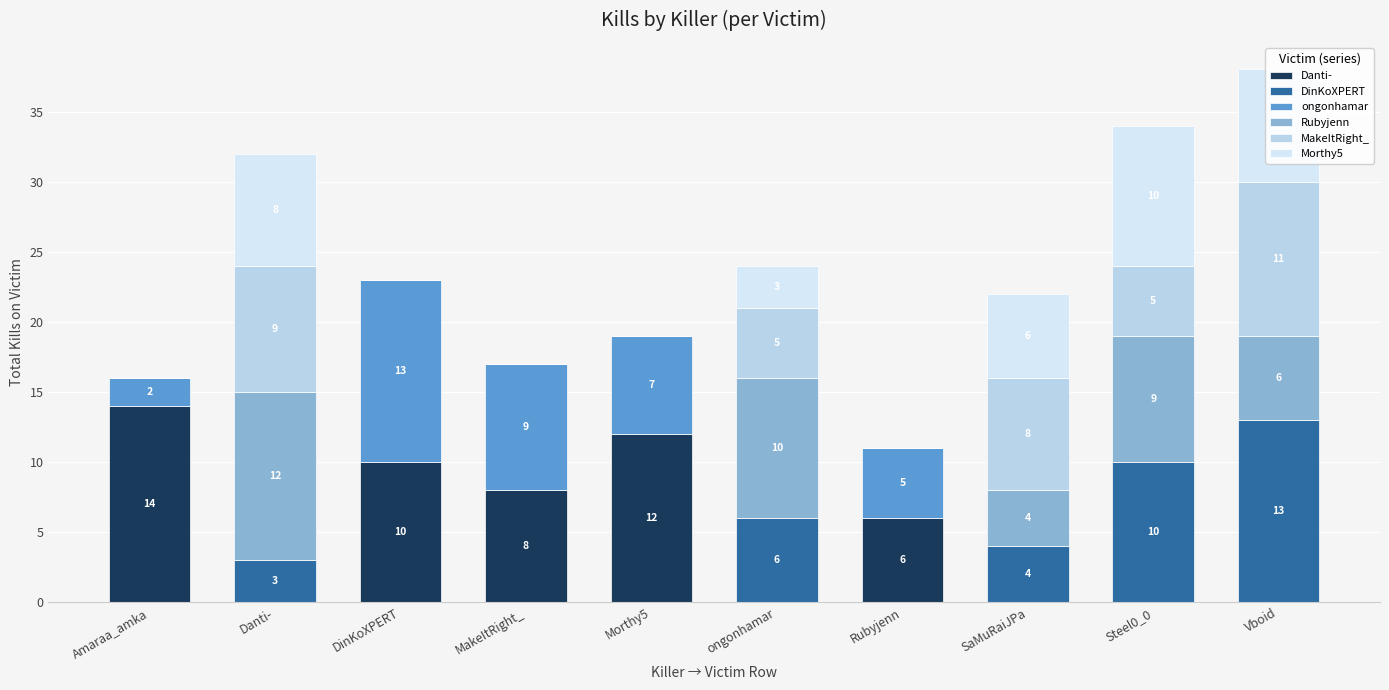

What are all the series names shown in the legend?

Danti-, DinKoXPERT, ongonhamar, Rubyjenn, MakeItRight_, Morthy5